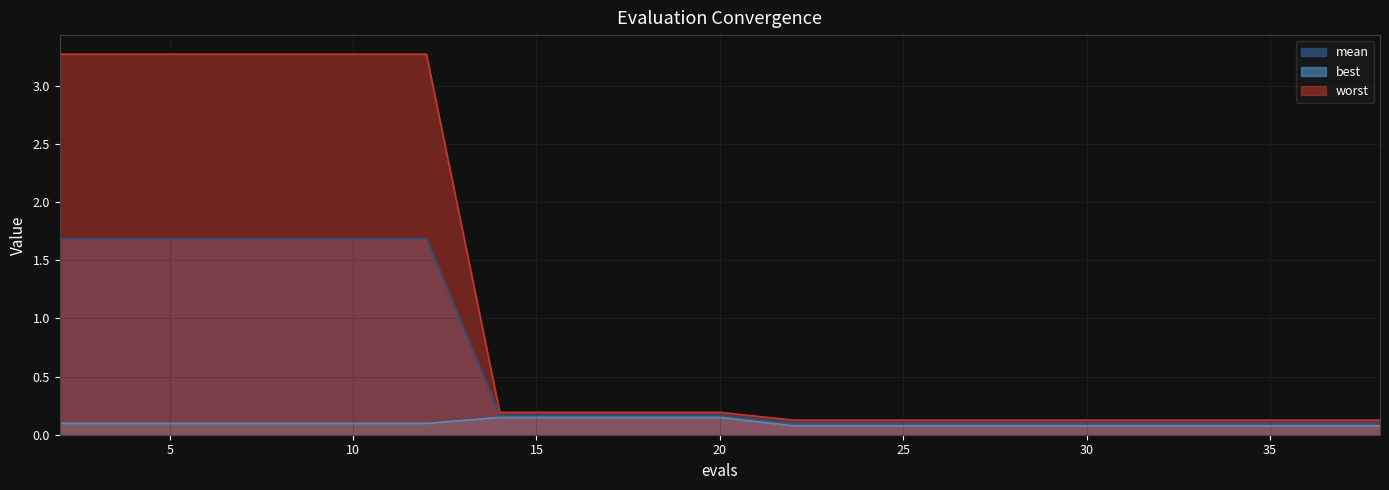

List the labels in order of best value, smallest first.

22, 24, 26, 28, 29, 31, 33, 35, 36, 38, 2, 4, 6, 8, 10, 12, 14, 16, 18, 20